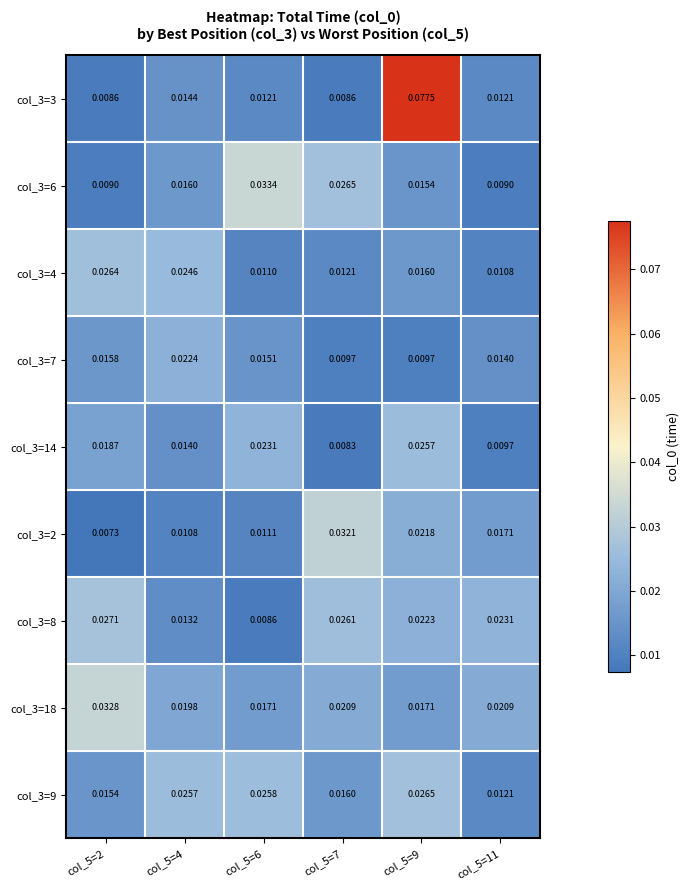

What is the spread (max minus min) of values at col_5=9?

0.1